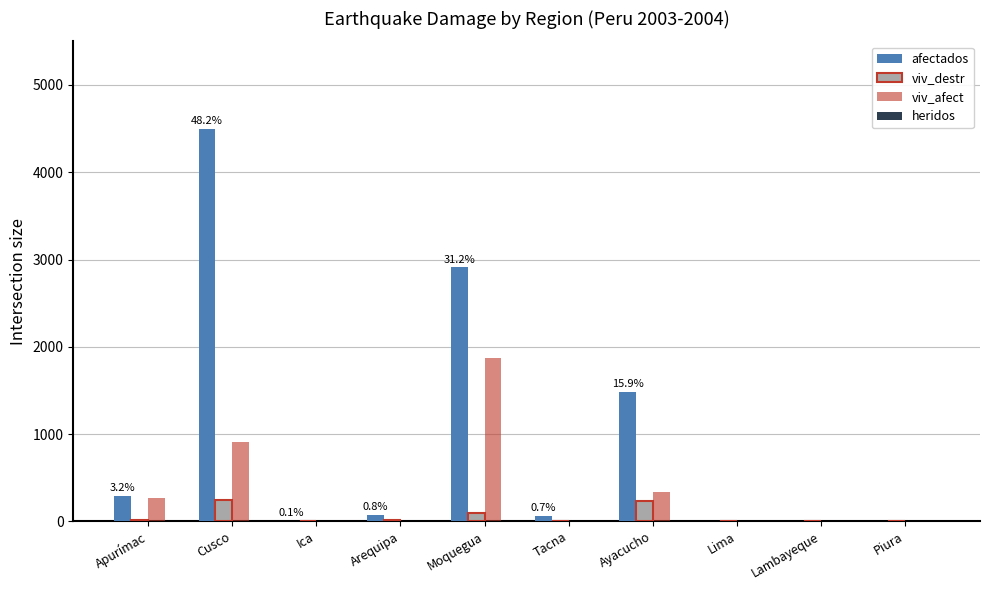

What is the maximum value for afectados?

4498